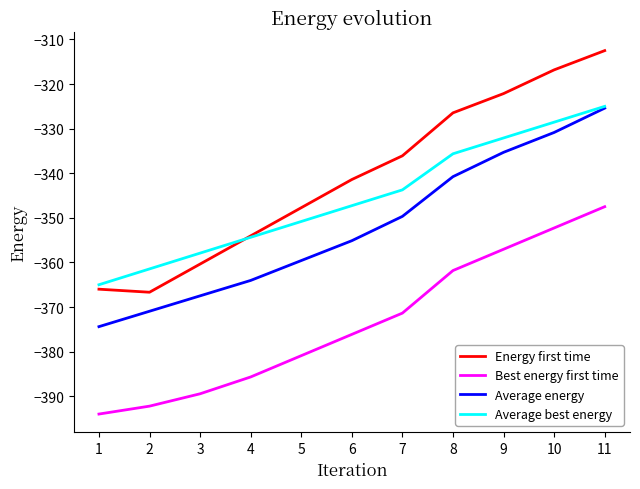

How many lines are shown in the chart?

4